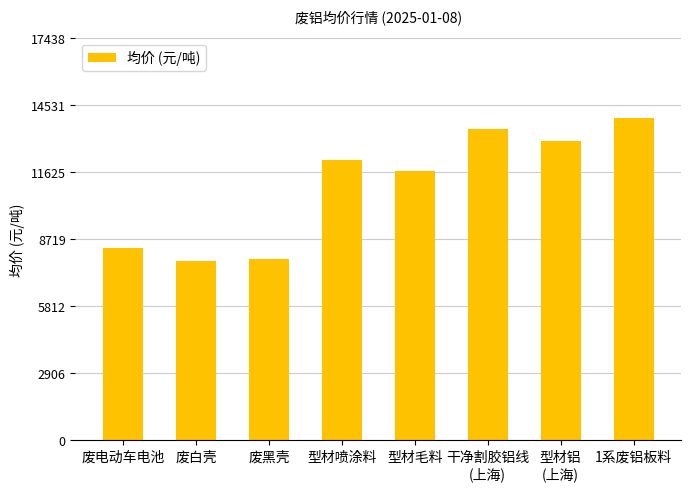

Is it true that the value at 废黑壳 is 3107?

False